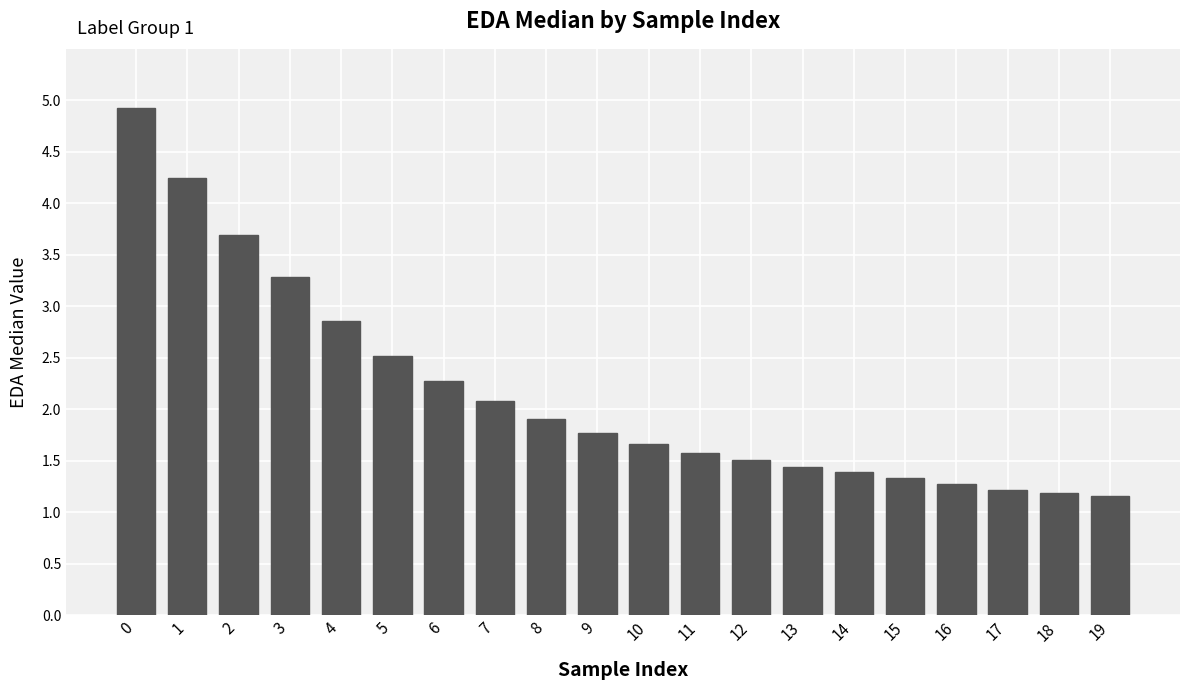

What is the difference between the second highest and minimum values?

3.1